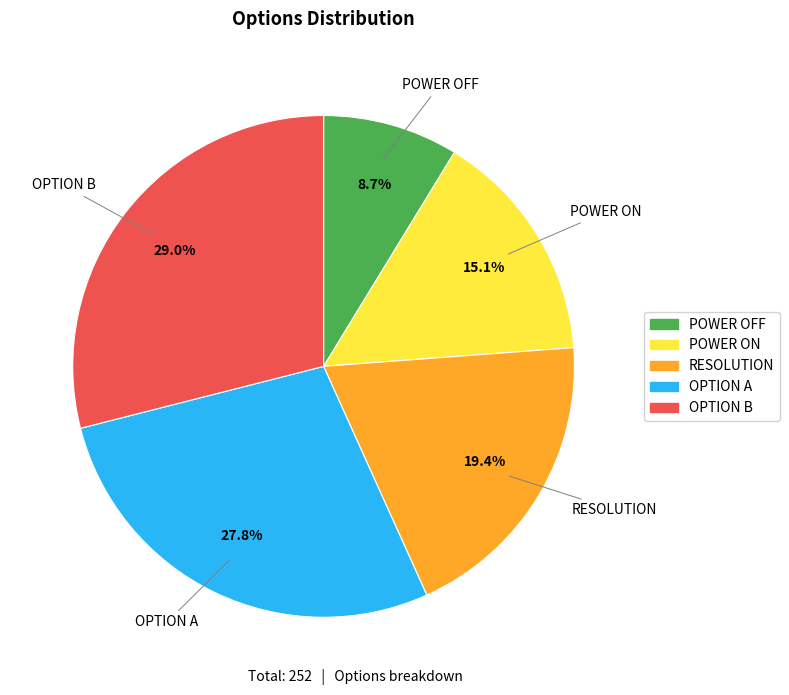

What percentage is the OPTION A slice, to the nearest percent?

28%